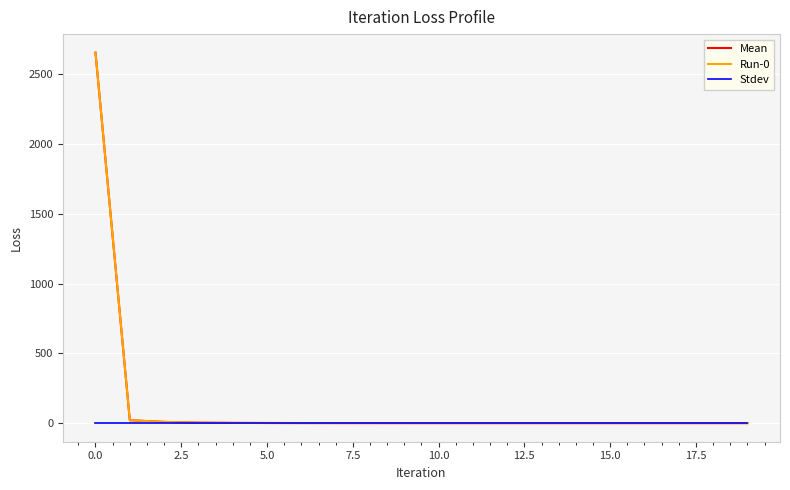

Reading right to left, transcribe all the data shown in this chart.

Mean: 0.6	0.6	0.6	0.6	0.6	0.6	0.6	0.6	0.6	0.7	0.7	0.8	0.8	1.0	1.4	2.1	3.7	9.2	21.2	2656.5
Run-0: 0.6	0.6	0.6	0.6	0.6	0.6	0.6	0.6	0.6	0.7	0.7	0.8	0.8	1.0	1.4	2.1	3.7	9.2	21.2	2656.5
Stdev: 0.0	0.0	0.0	0.0	0.0	0.0	0.0	0.0	0.0	0.0	0.0	0.0	0.0	0.0	0.0	0.0	0.0	0.0	0.0	0.0